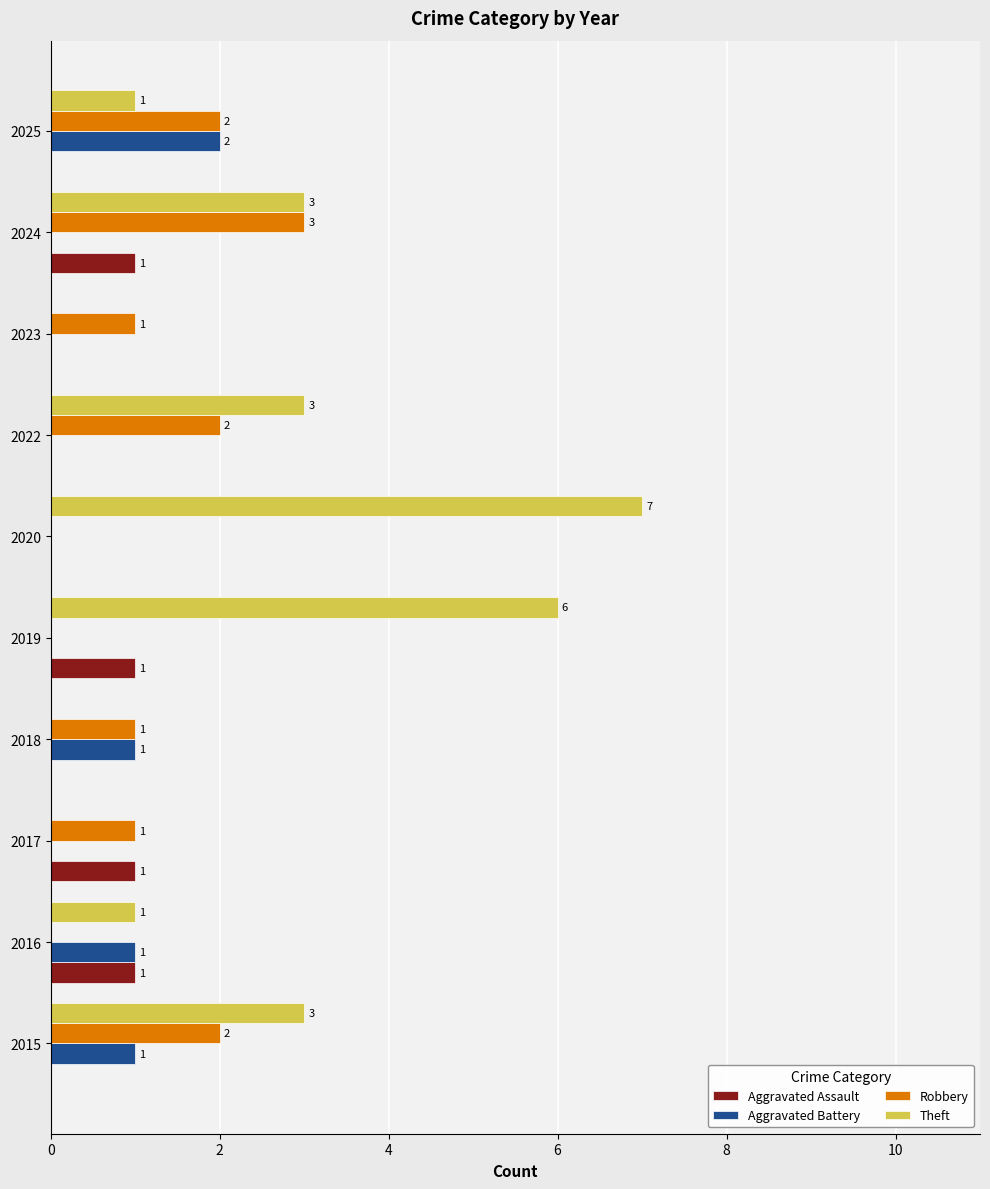

How many data points does each series have?

10